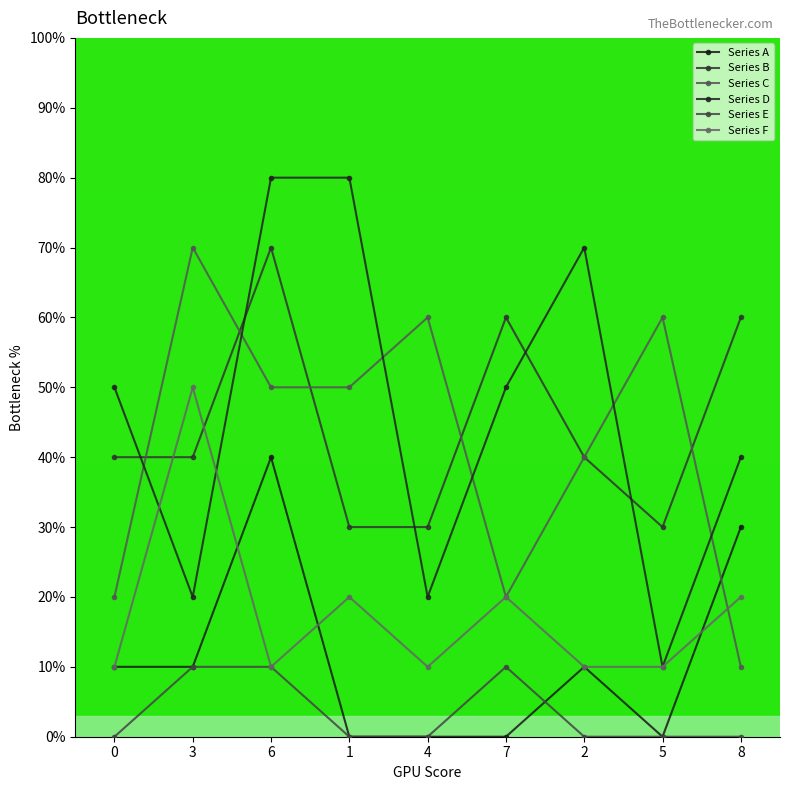

What is the label of the 6th point from the right?

1